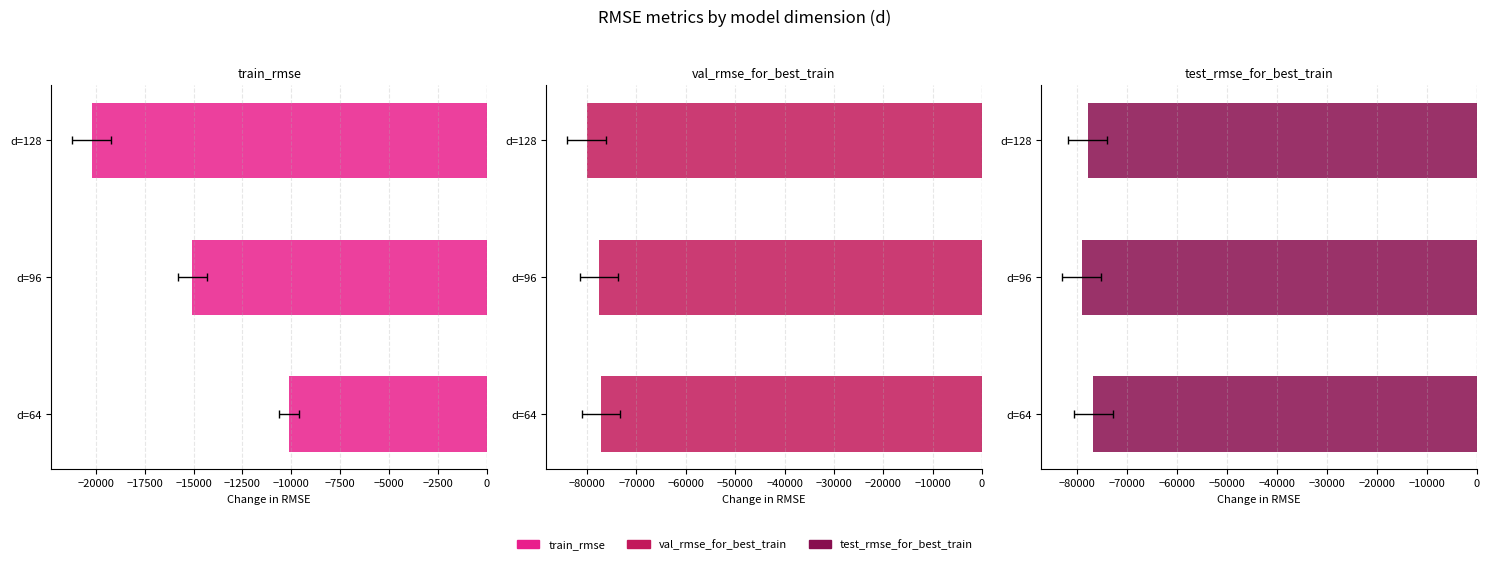

Are the bars grouped side by side (vs. stacked)?

Yes